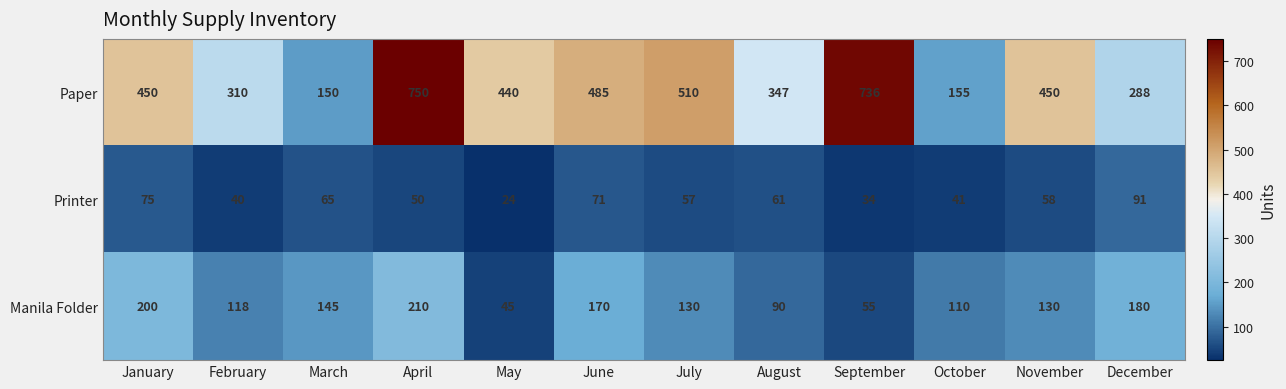

At how many categories does at least one series exceed 454?

4